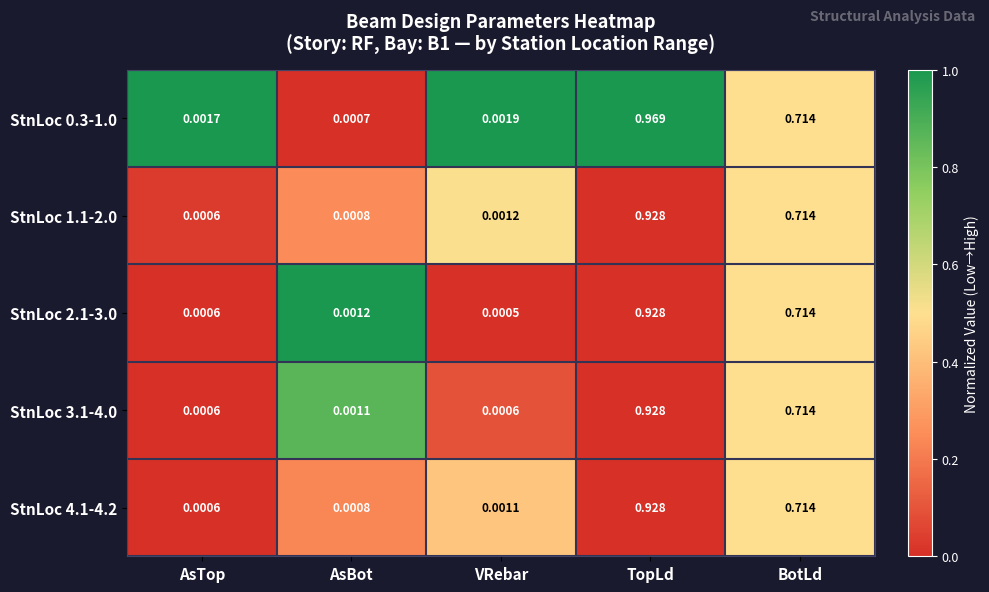

Is the value of StnLoc 3.1-4.0 at AsTop greater than the value of StnLoc 1.1-2.0 at AsBot?

No